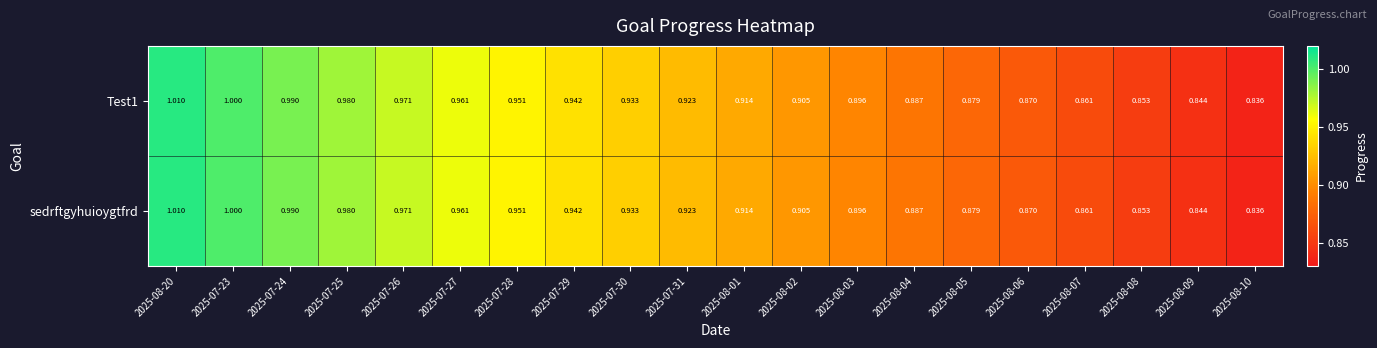

Is the value of Test1 at 2025-08-01 greater than the value of sedrftgyhuioygtfrd at 2025-08-04?

Yes